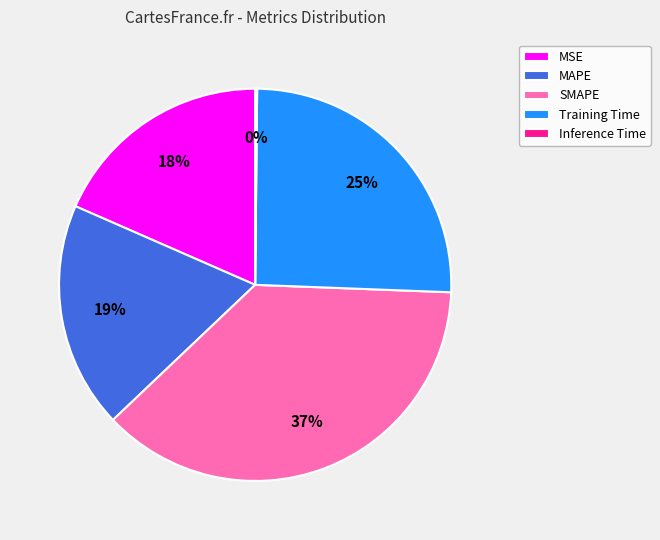

What is the largest slice in the pie chart?

SMAPE